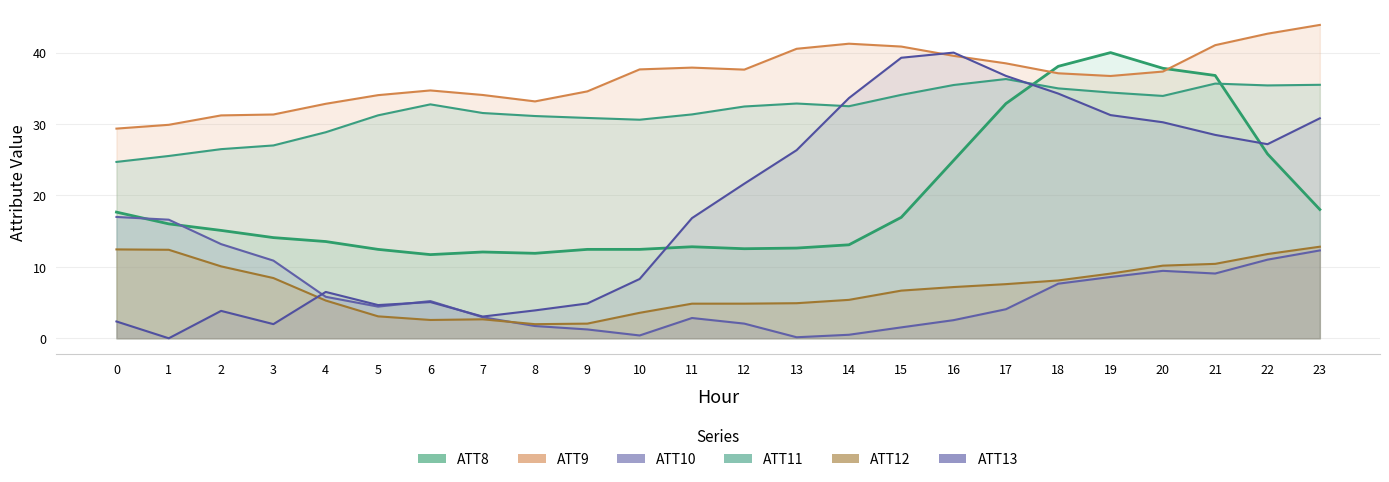

What is the value of the ATT10 point at the 22nd from the left?

9.1